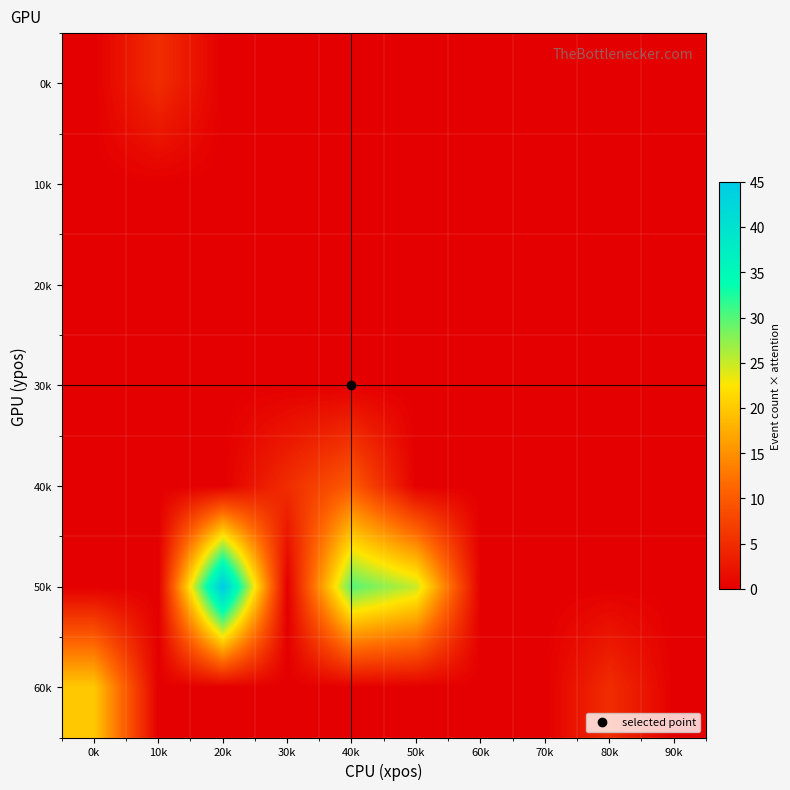

How many data points does each series have?

10